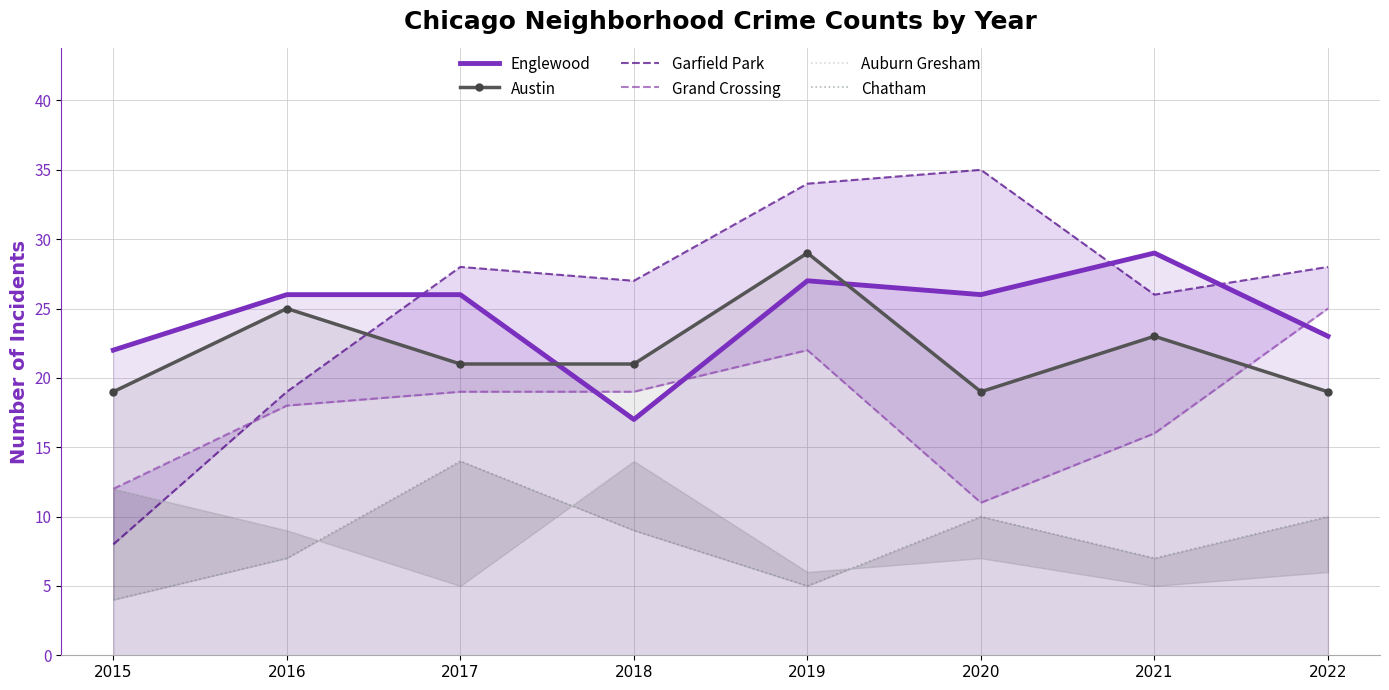

What is the difference between the highest and lowest values at 2020?

28